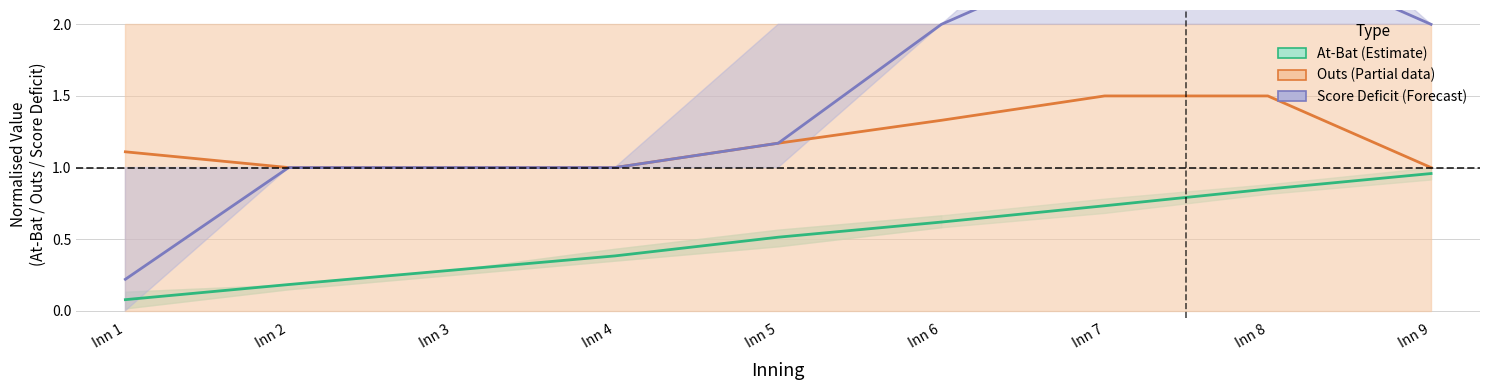

Reading right to left, what are all the values shown in this chart?

At-Bat (normalised): Inn 9=1.0	Inn 8=0.8	Inn 7=0.7	Inn 6=0.6	Inn 5=0.5	Inn 4=0.4	Inn 3=0.3	Inn 2=0.2	Inn 1=0.1
Outs: Inn 9=1.0	Inn 8=1.5	Inn 7=1.5	Inn 6=1.3	Inn 5=1.2	Inn 4=1.0	Inn 3=1.0	Inn 2=1.0	Inn 1=1.1
Score Deficit: Inn 9=2.0	Inn 8=2.5	Inn 7=2.5	Inn 6=2.0	Inn 5=1.2	Inn 4=1.0	Inn 3=1.0	Inn 2=1.0	Inn 1=0.2